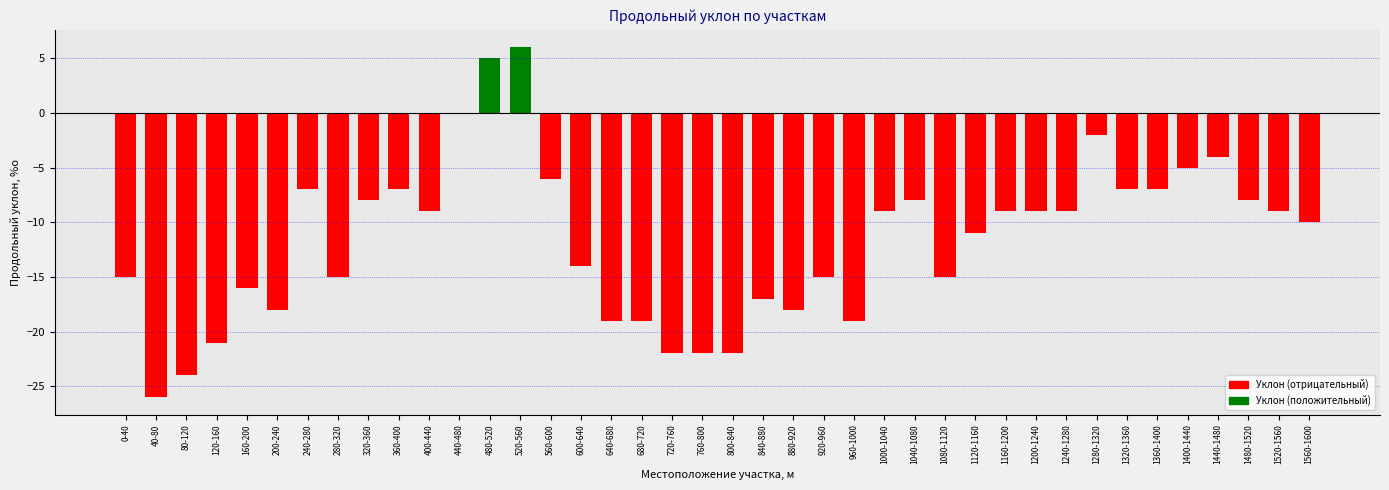

The chart shows a value of -33 at 120-160. True or false?

False